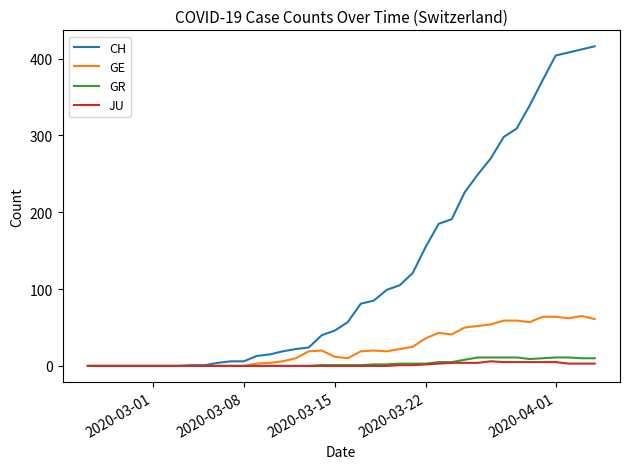

Which series has the widest spread of values?

CH